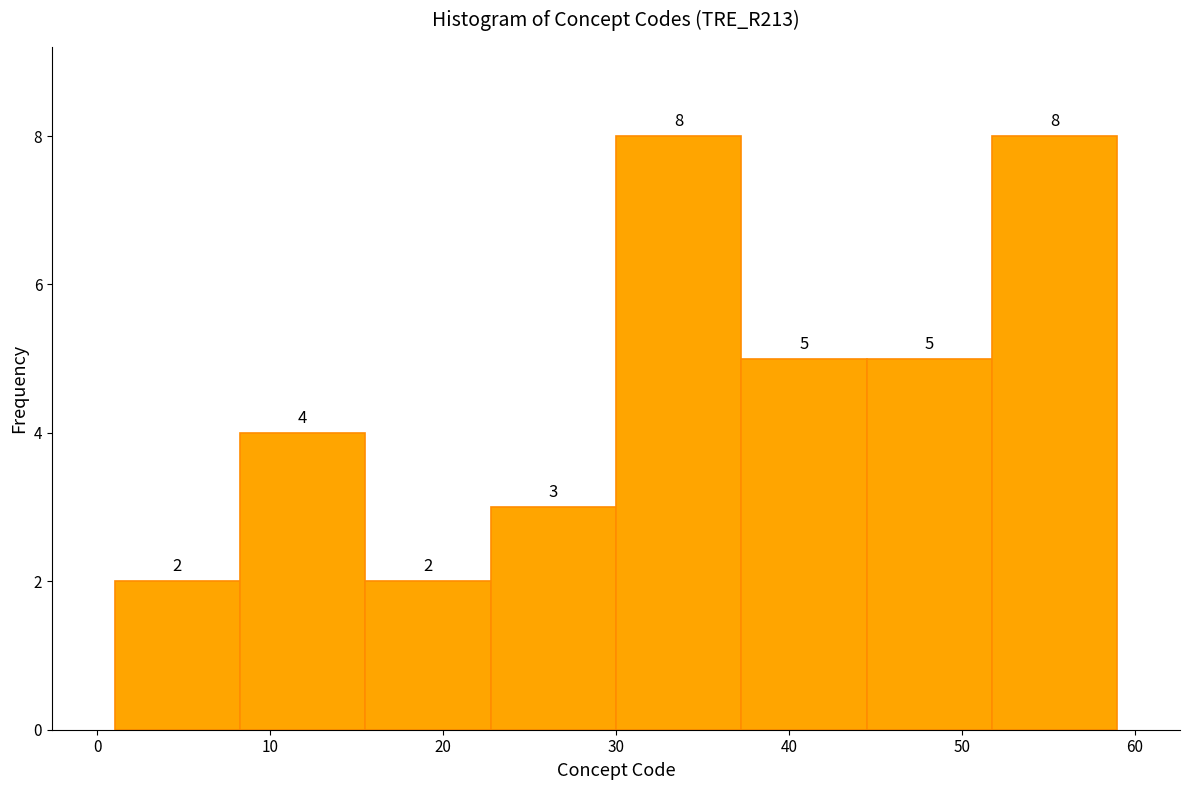

Reading left to right, list every bar in this chart as the range it spans on the x-axis followed by its height. The bar edges are not printed on the chart, so give them approximately, as read against the axis.

1 to 8: 2
8 to 16: 4
16 to 23: 2
23 to 30: 3
30 to 37: 8
37 to 45: 5
45 to 52: 5
52 to 59: 8